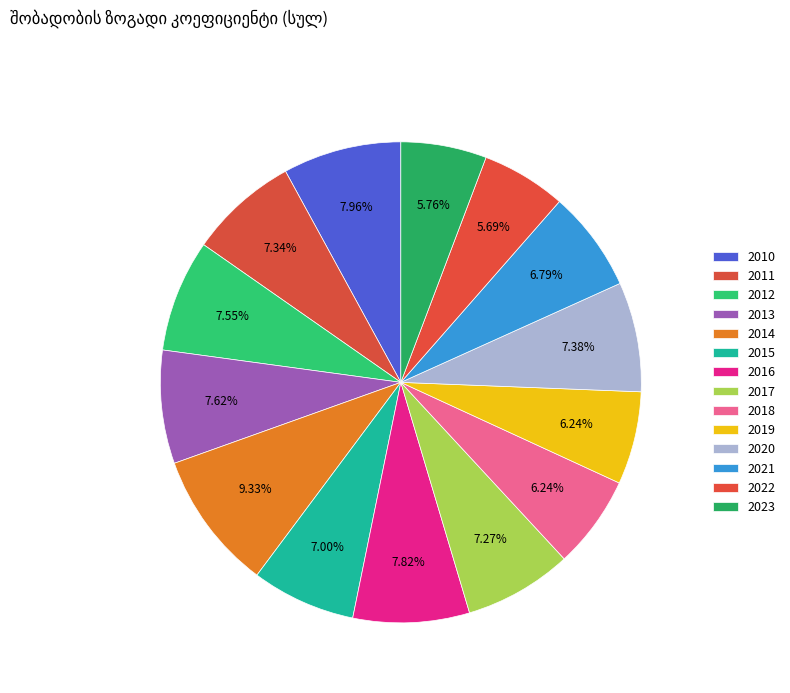

Which category has the biggest portion of the pie?

2014